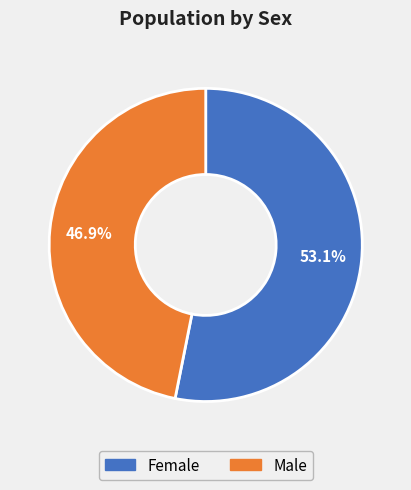

What is the largest slice in the pie chart?

Female